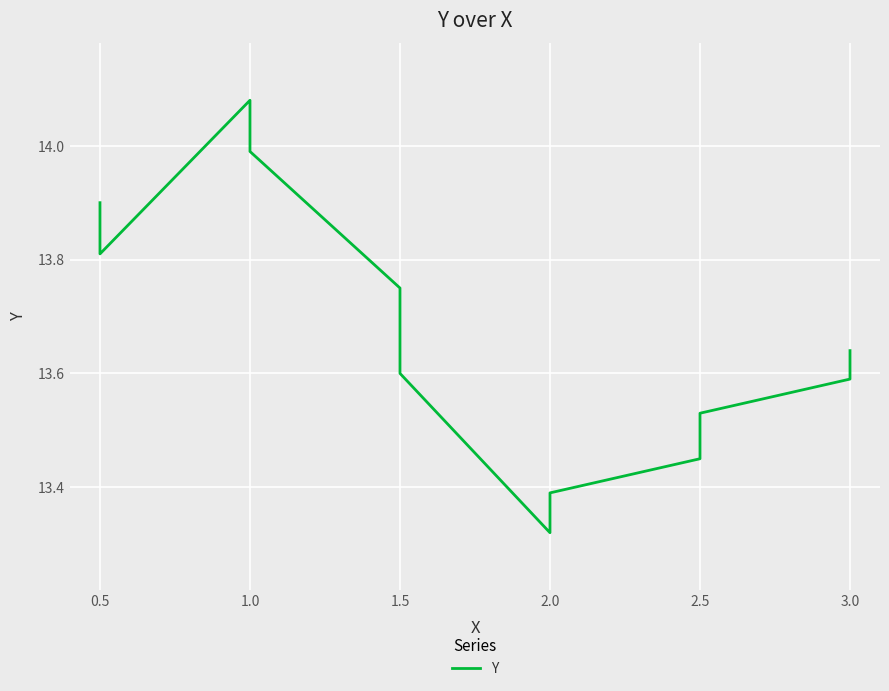

Which category has the highest value across all series?

1.0